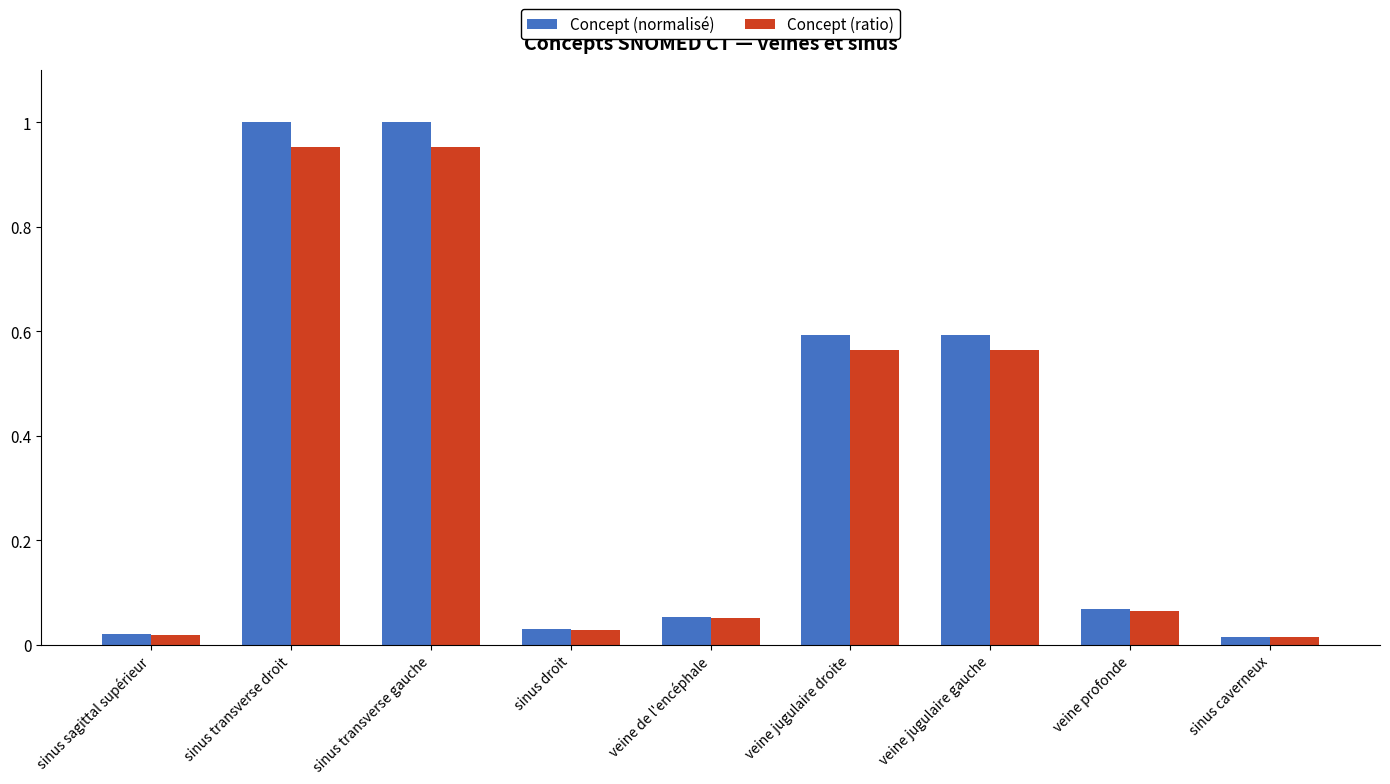

Is the value of Concept (normalisé) at veine jugulaire gauche greater than the value of Concept (ratio) at sinus droit?

Yes